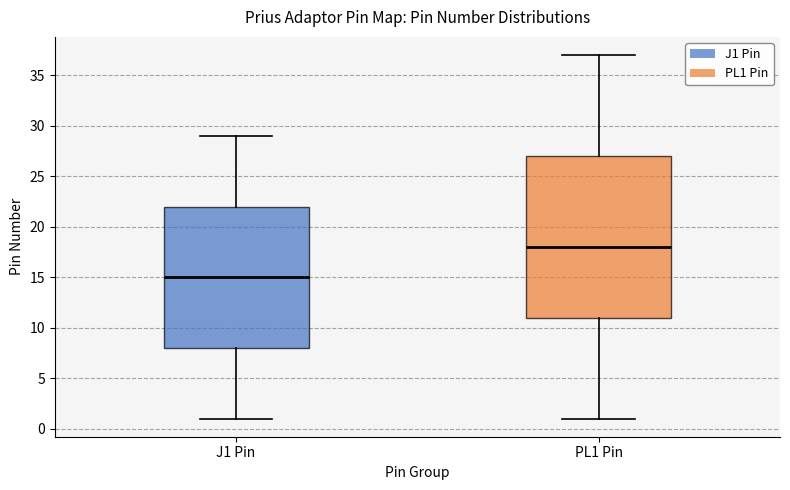

Where does the median line of the box for PL1 Pin sit on the y-axis? The values are not printed on the chart, so give them approximately, as read against the axis.

18